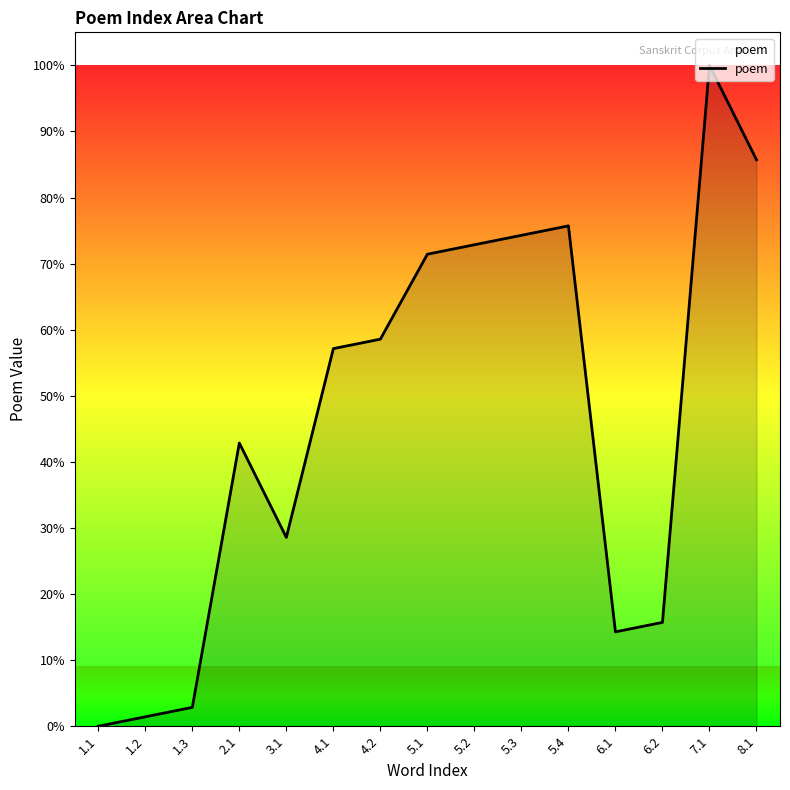

What is the greatest value displayed?

100.0